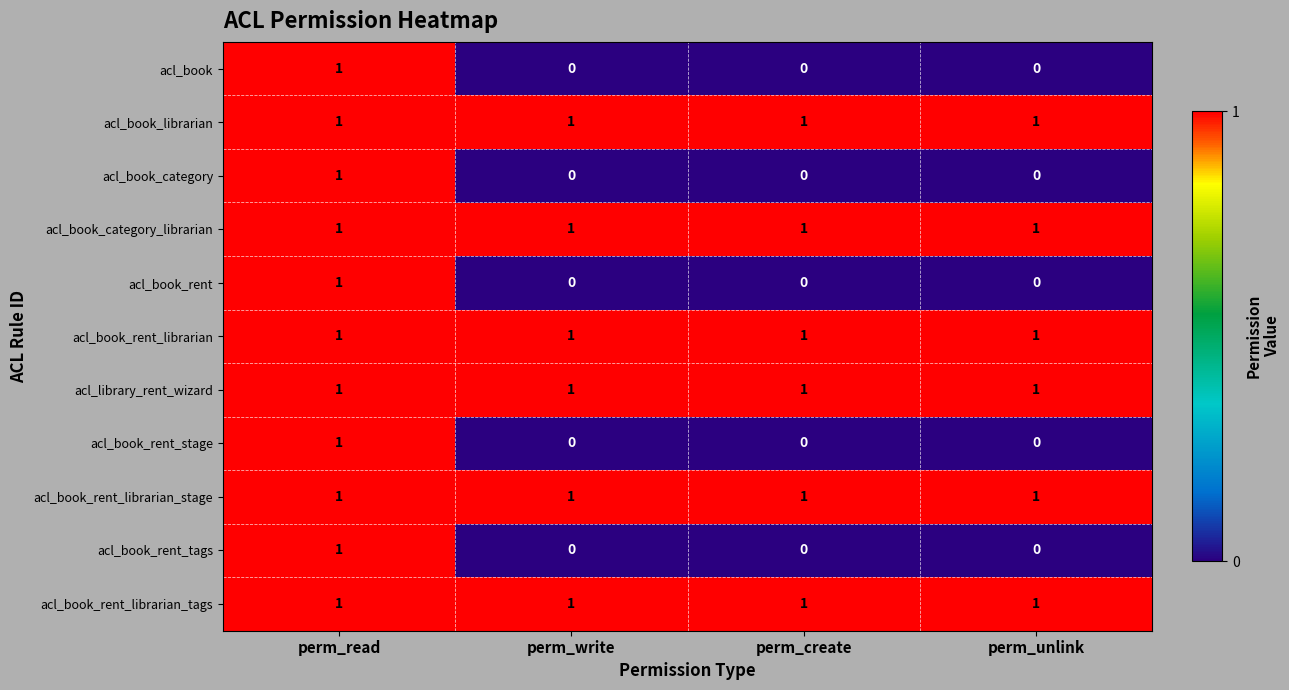

The value of acl_book_librarian at perm_create is 0. True or false?

False